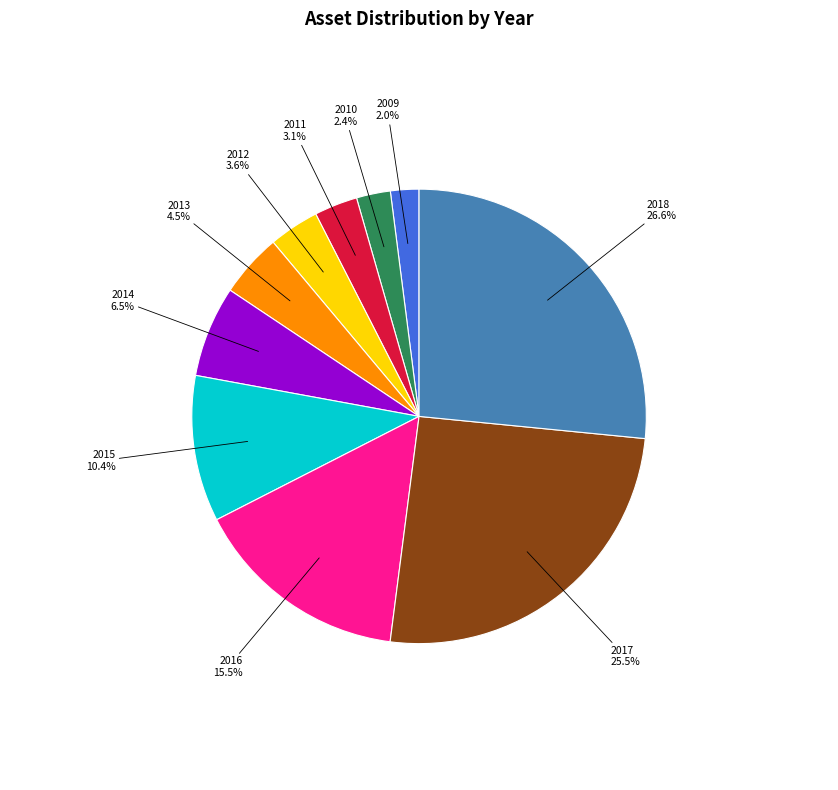

What percentage is the 2012 slice, to the nearest percent?

4%